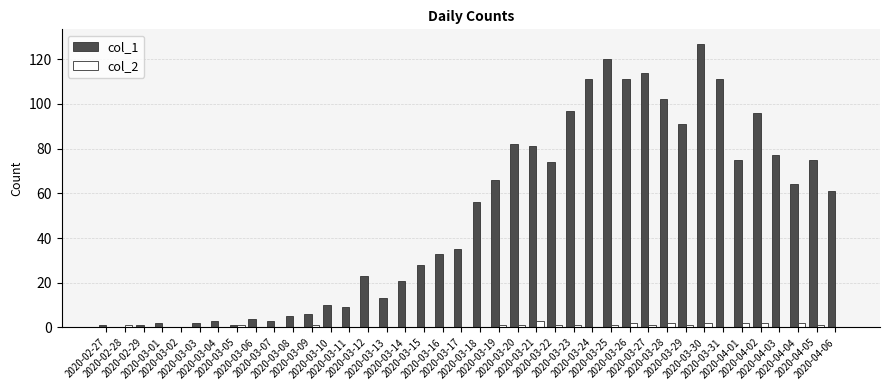

Which series has the largest total across all categories?

col_1